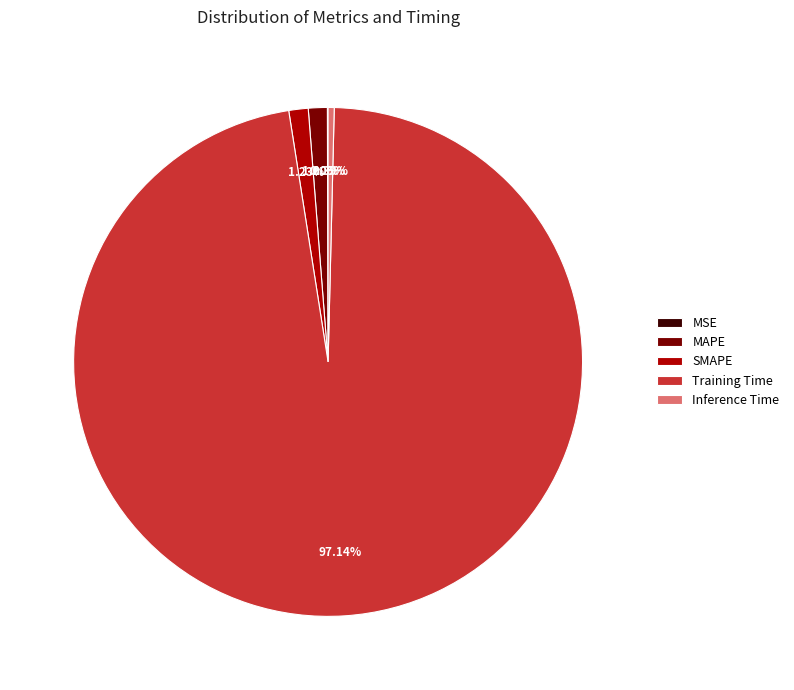

Is there any slice that represents more than half of the pie?

Yes